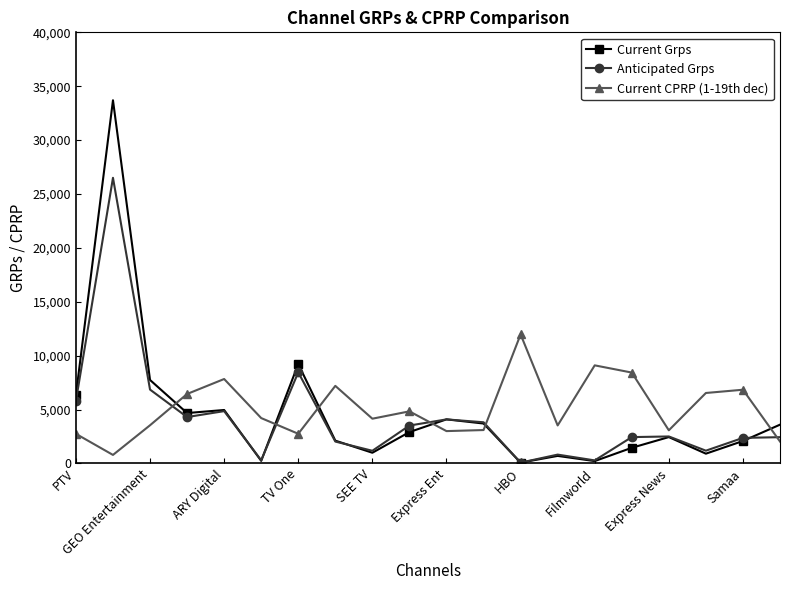

What is the sum of all Anticipated Grps values?

83732.6